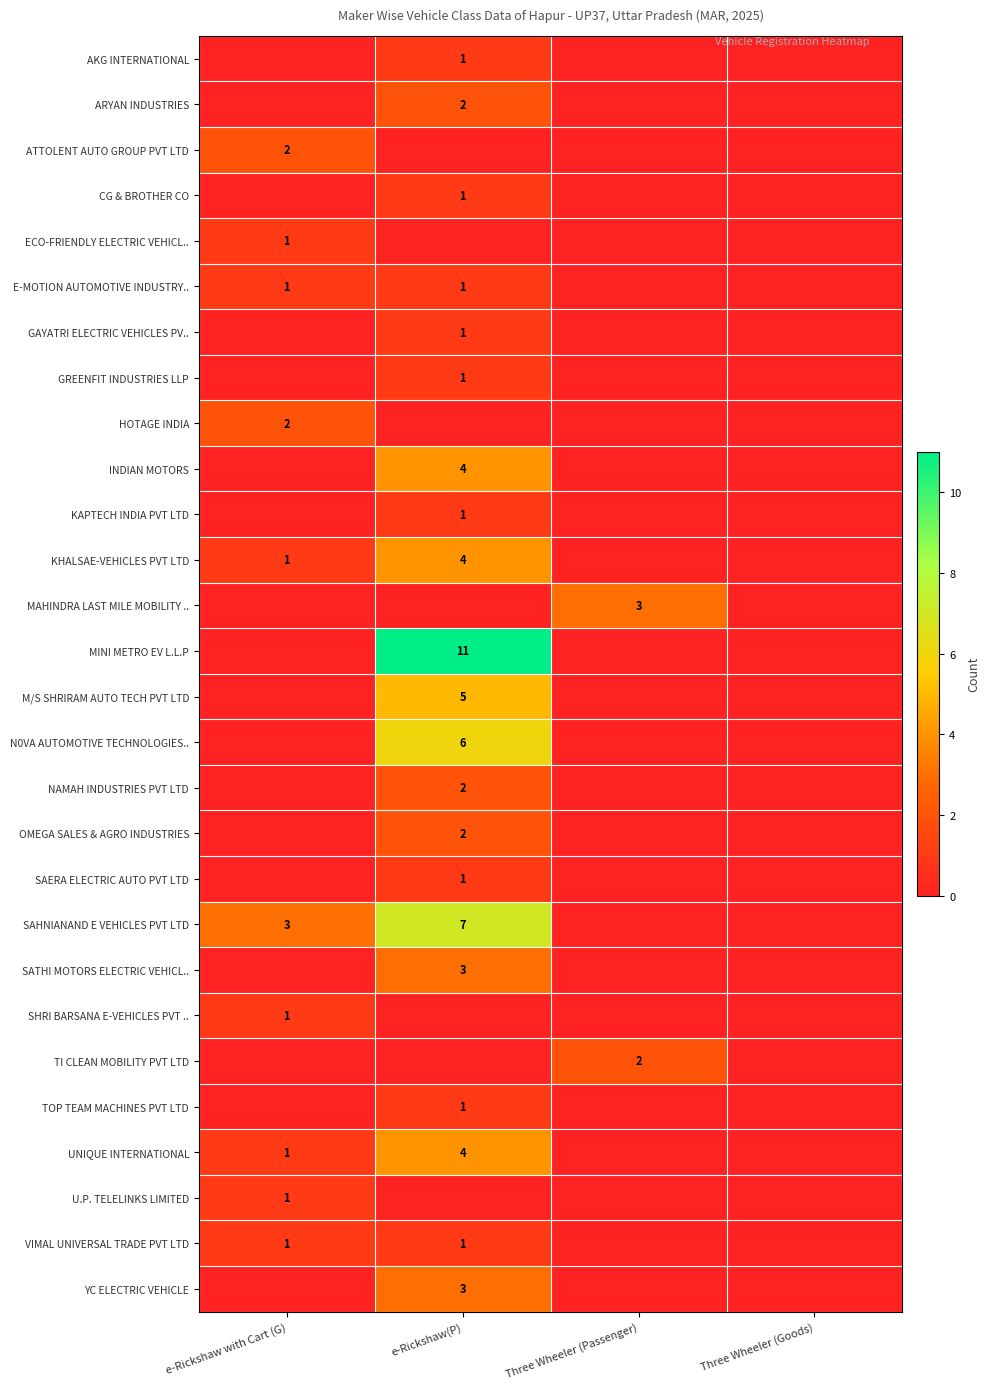

True or false: ATTOLENT AUTO GROUP PVT LTD has a value of 3 at e-Rickshaw with Cart (G).

False